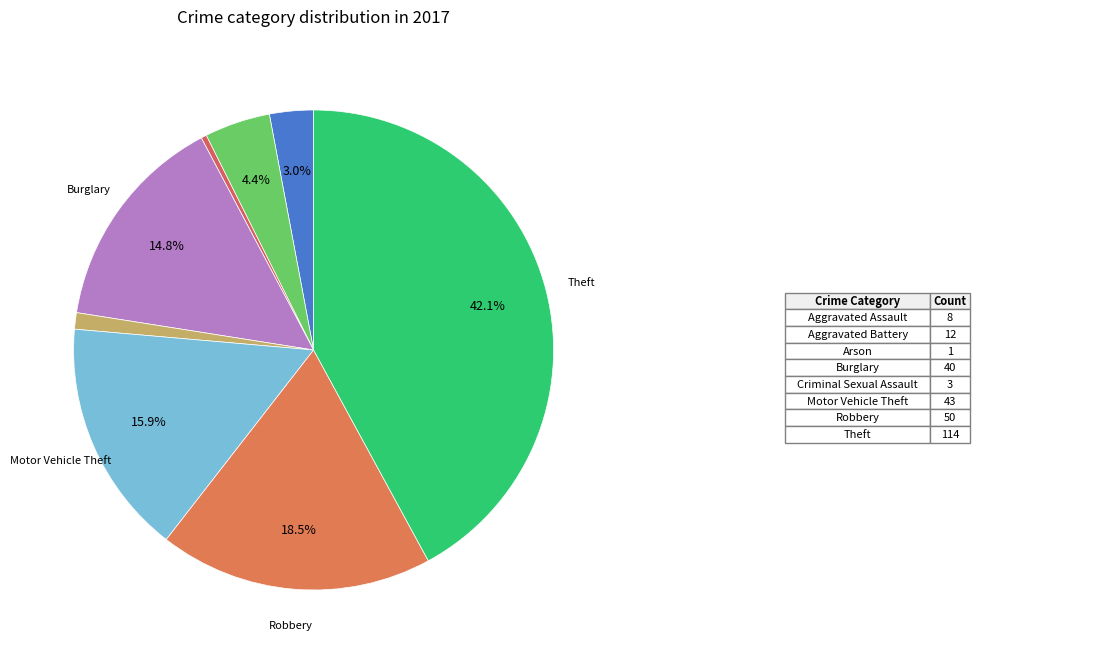

How many segments does this pie chart have?

8